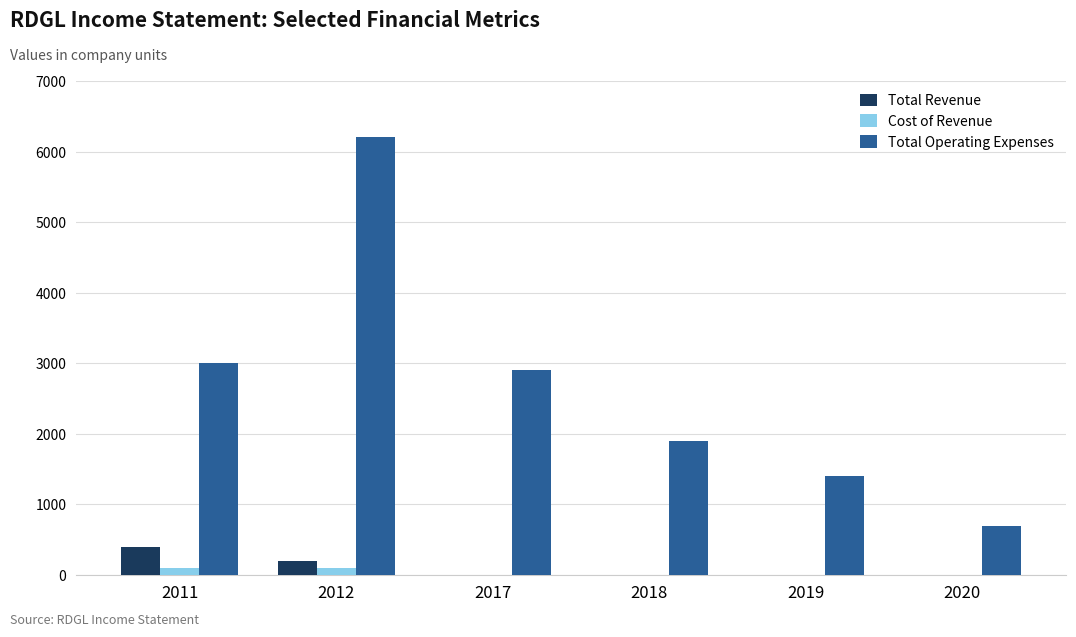

What is the maximum value shown in the chart?

6200